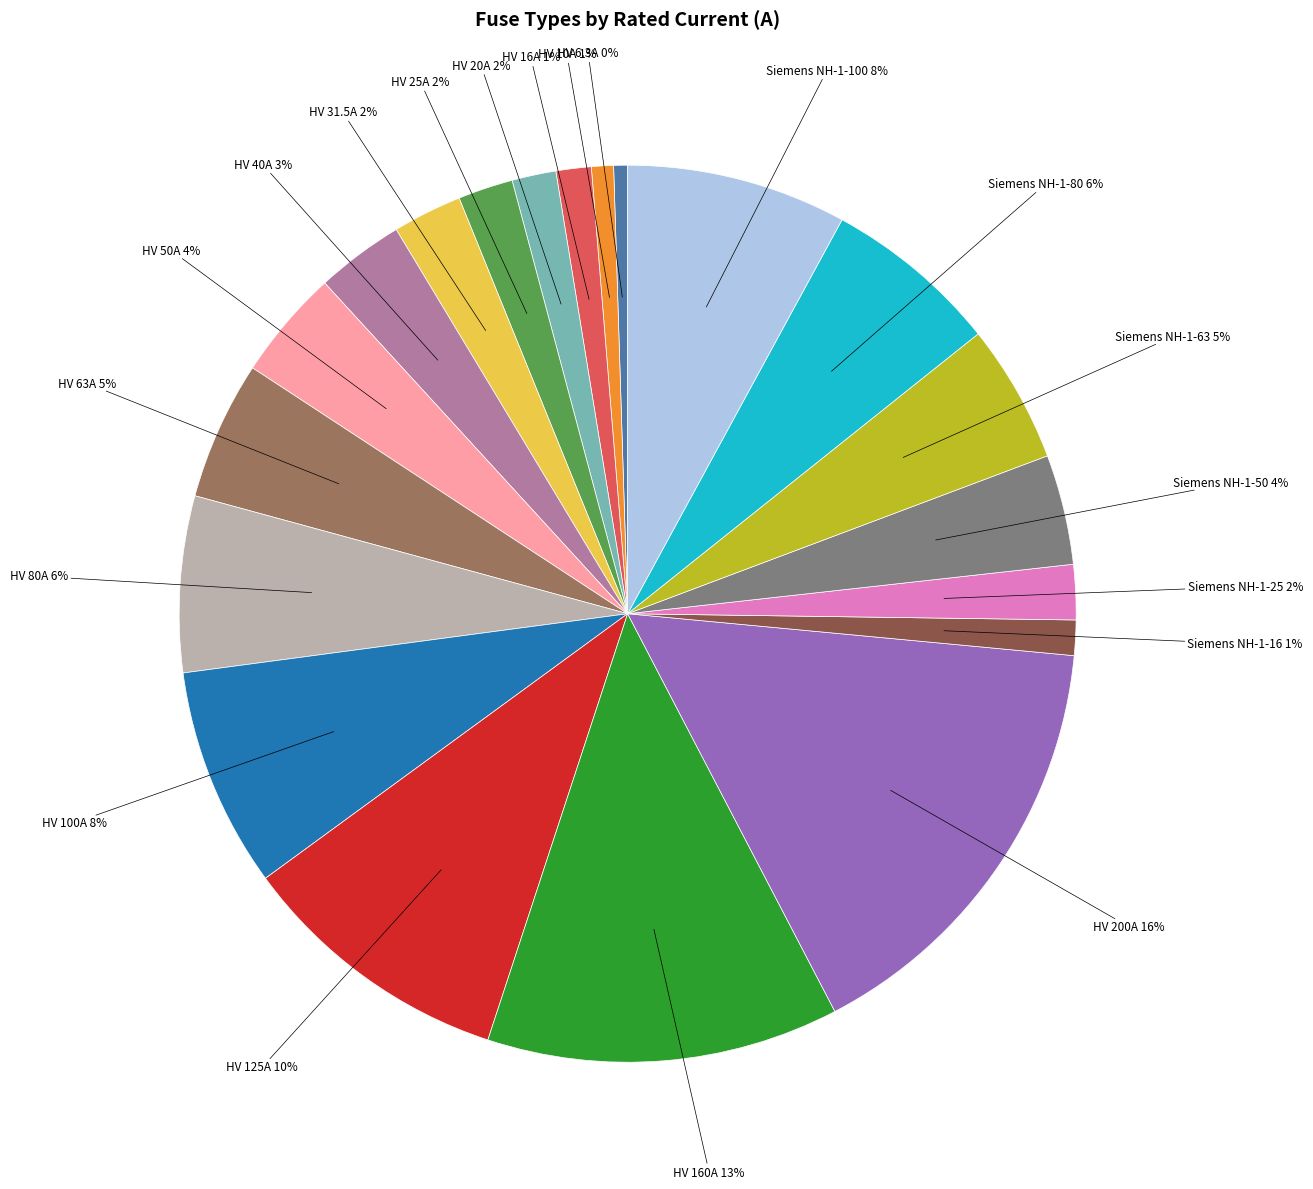

To the nearest percent, what portion does Siemens NH-1-63 represent?

5%